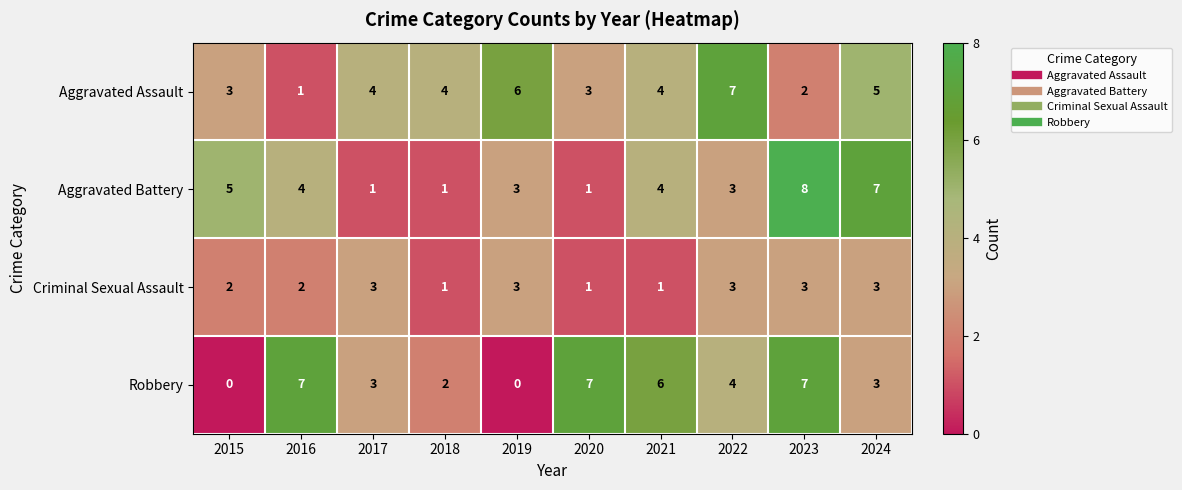

Between 2016 and 2021, which series saw the biggest shift?

Aggravated Assault